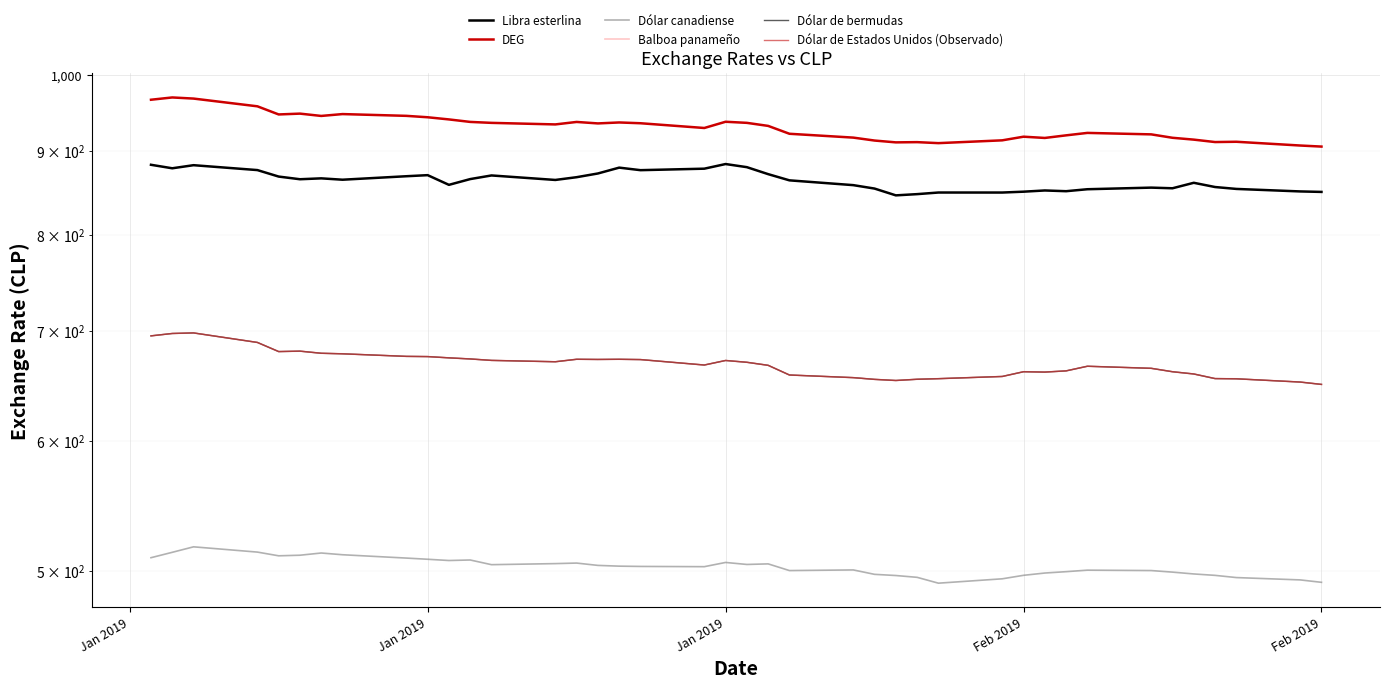

Which series has the widest spread of values?

DEG